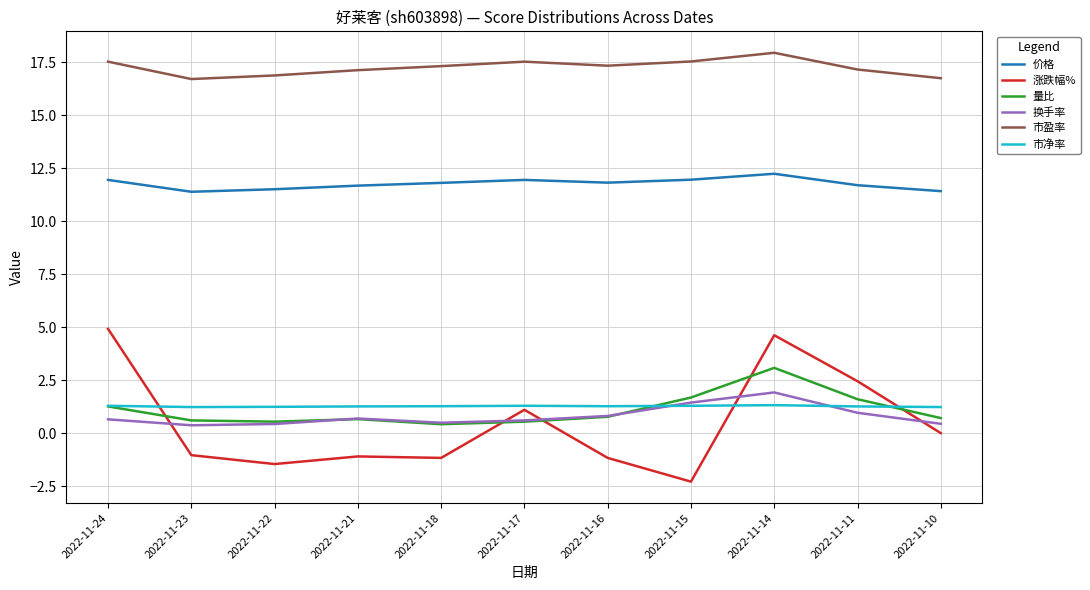

Read the 市净率 value at 2022-11-16.

1.3